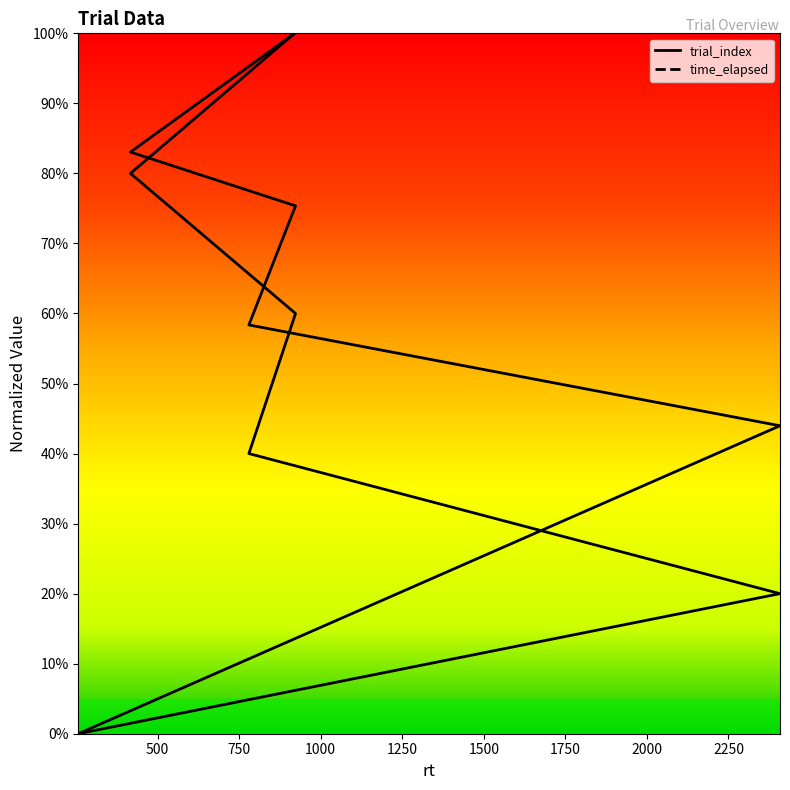

Reading right to left, extract all data points from this chart.

trial_index: 1.0	0.8	0.6	0.4	0.2	0.0
time_elapsed: 1.0	0.8	0.8	0.6	0.4	0.0